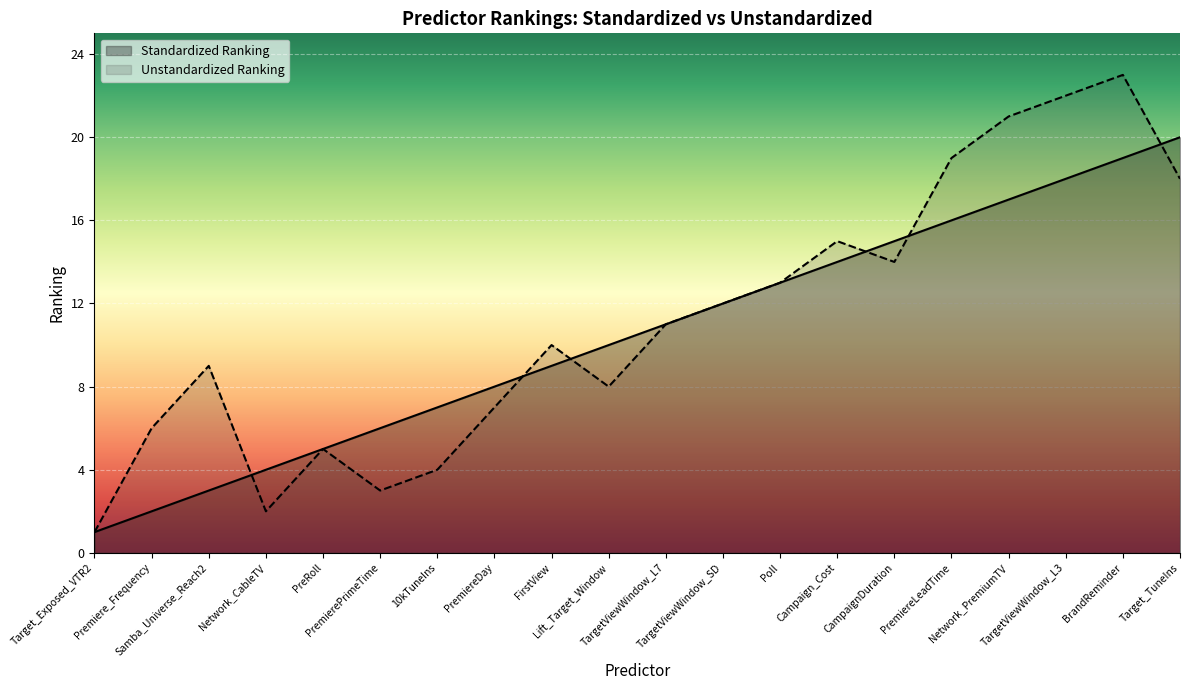

Which series has the largest range (max minus min)?

Unstandardized Ranking